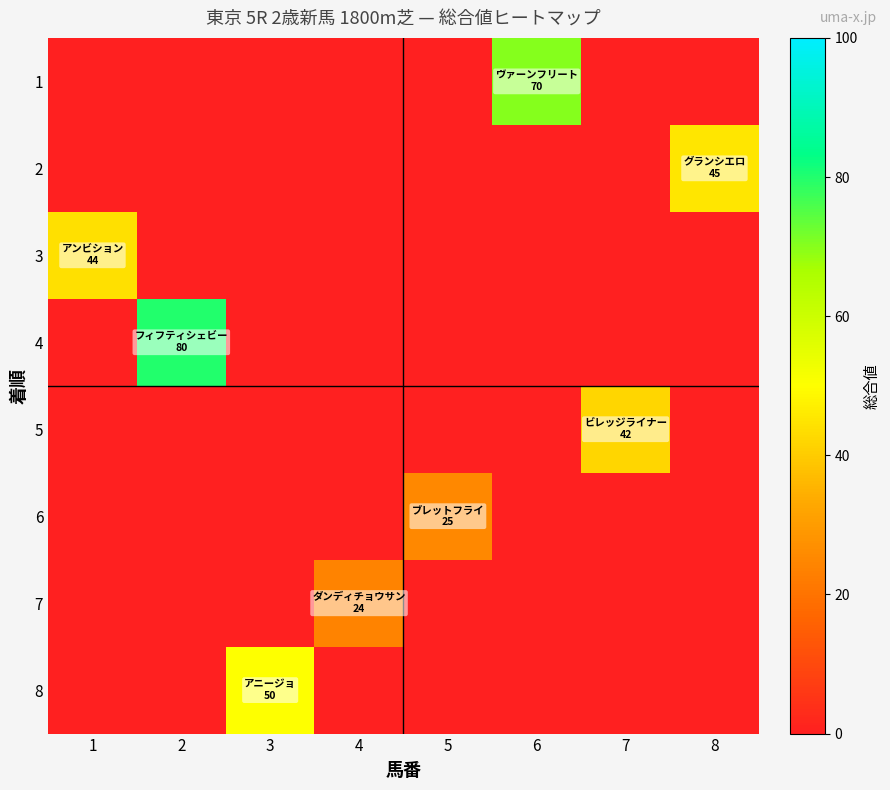

What is the spread (max minus min) of values at 7?

42